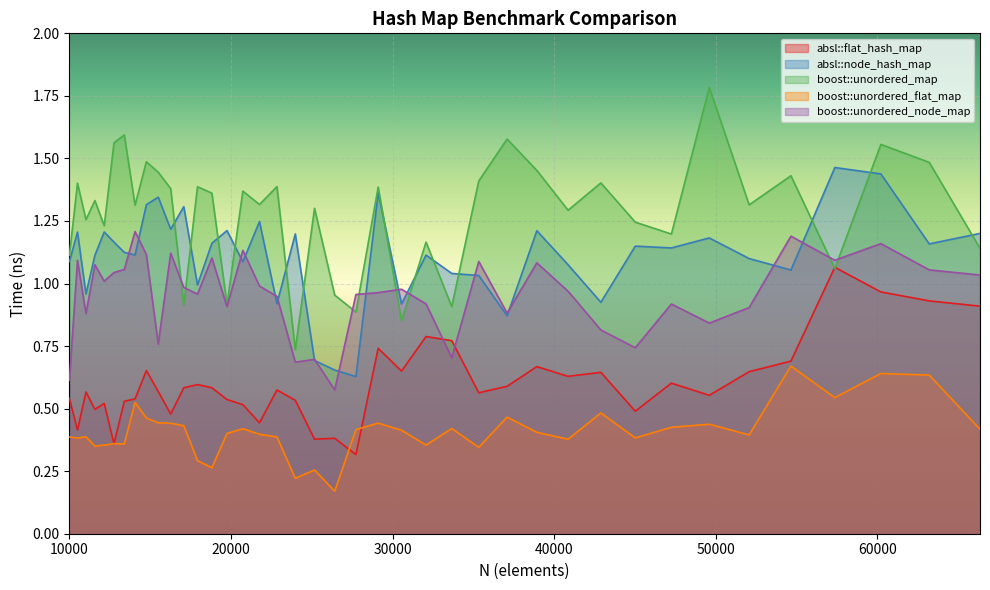

Is the value of absl::flat_hash_map at 42892 greater than the value of boost::unordered_flat_map at 13396?

Yes